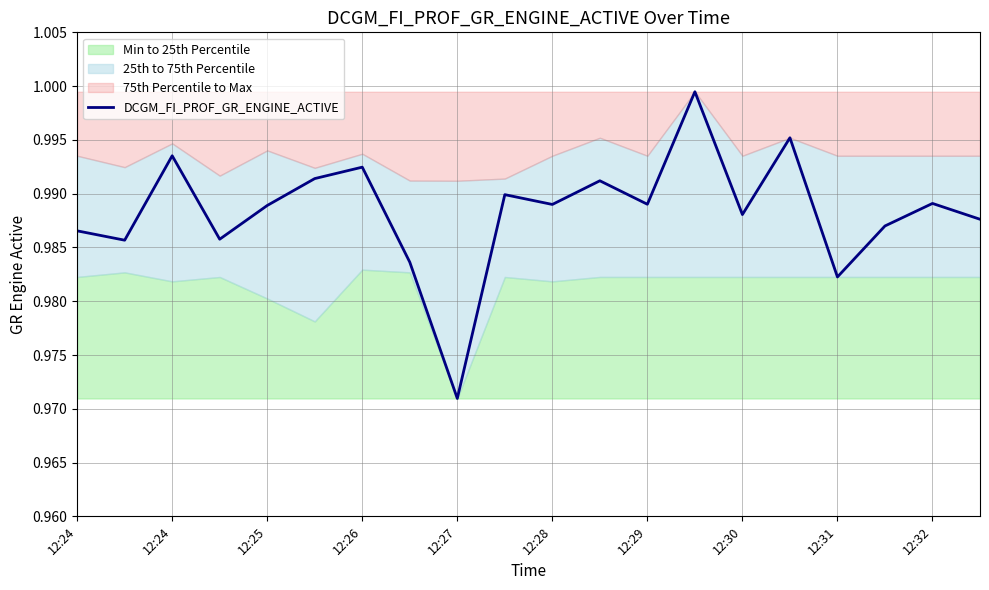

The value at 12 is 1.0. True or false?

True